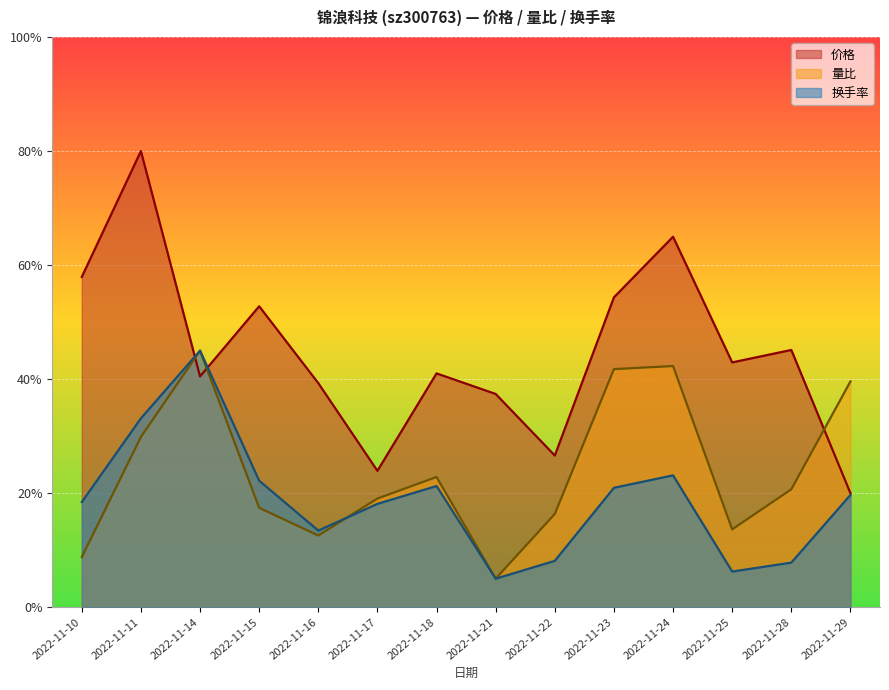

What is the difference between the maximum and second lowest values in the 换手率 series?

38.8